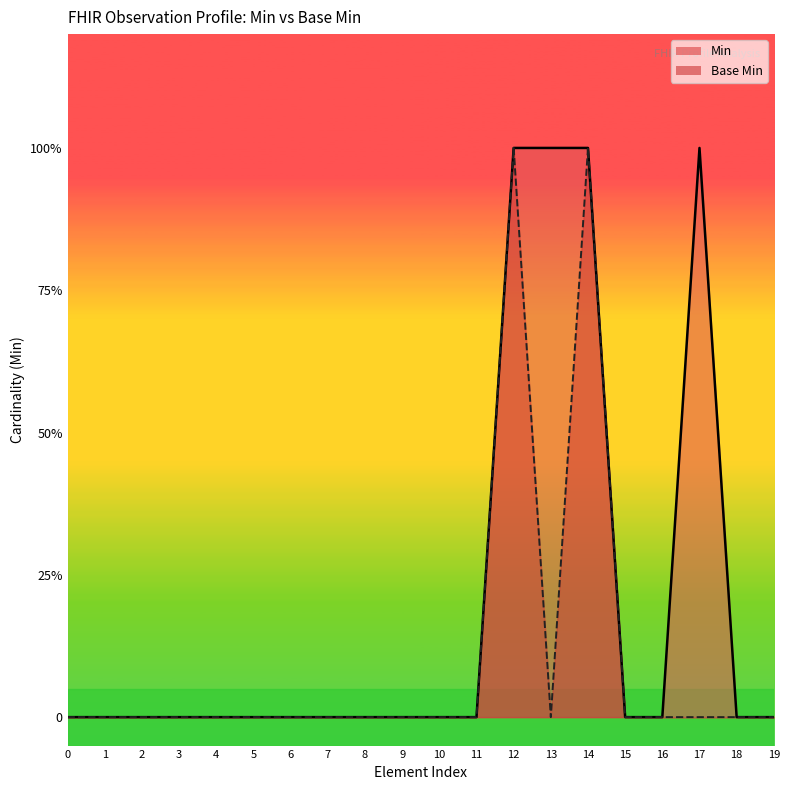

Which series changed the most between 9 and 14?

Min